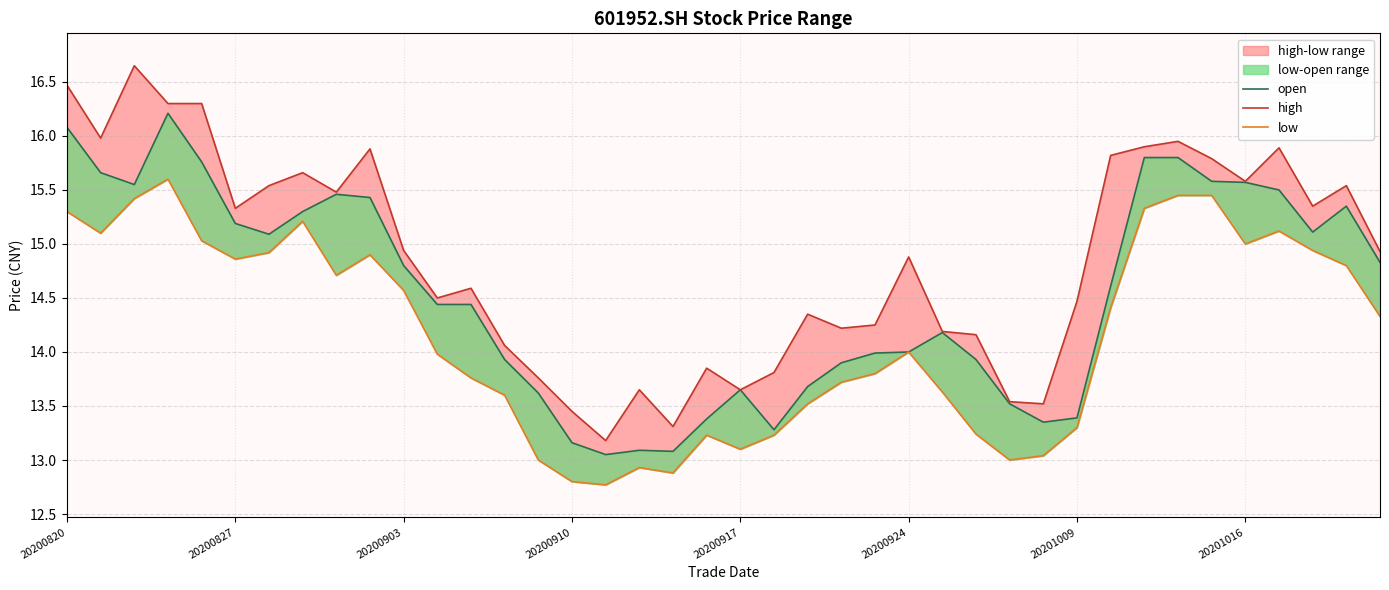

What is the lowest value of the low series?

12.8